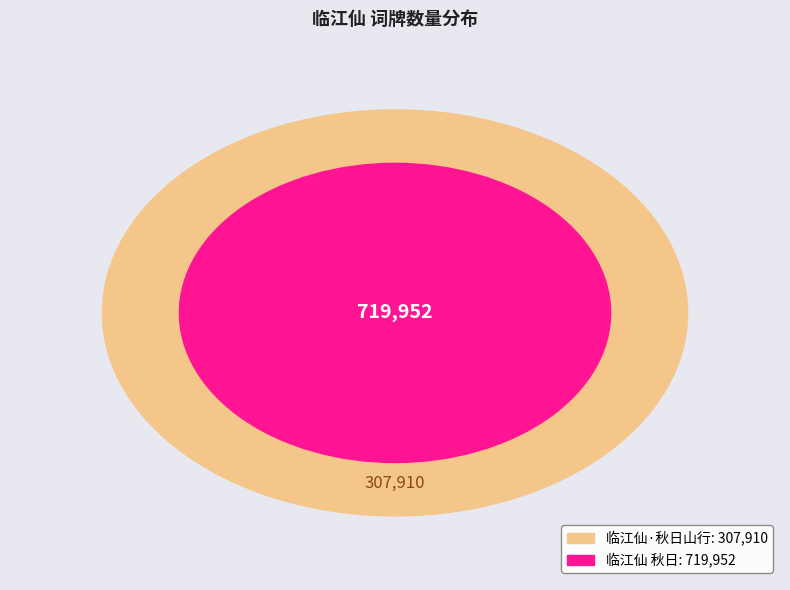

The 临江仙·秋日山行 slice represents 40% of the pie. True or false?

False